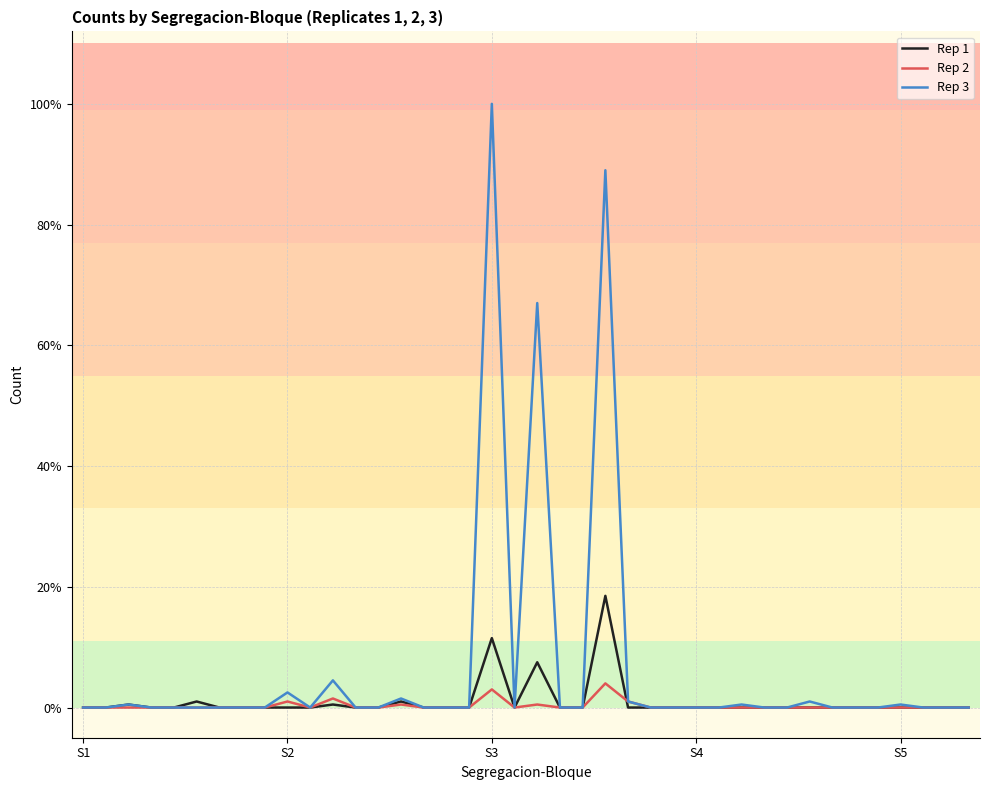

Which series has the widest spread of values?

Rep 3